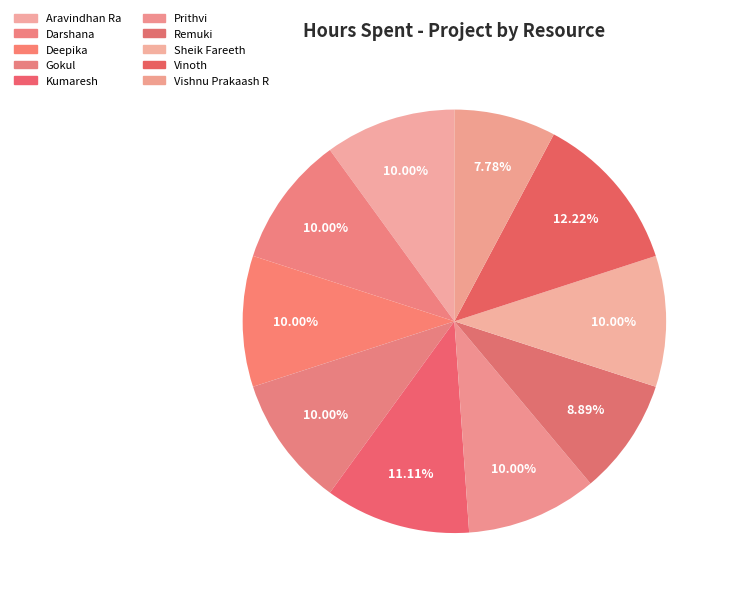

What percentage is the Kumaresh slice, to the nearest percent?

11%